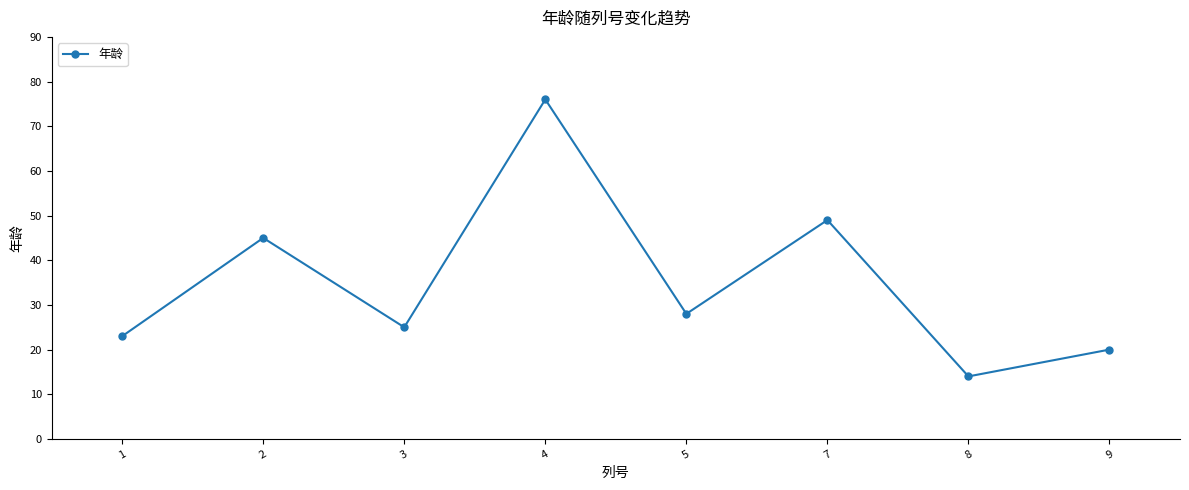

Reading left to right, extract all data points from this chart.

23	45	25	76	28	49	14	20